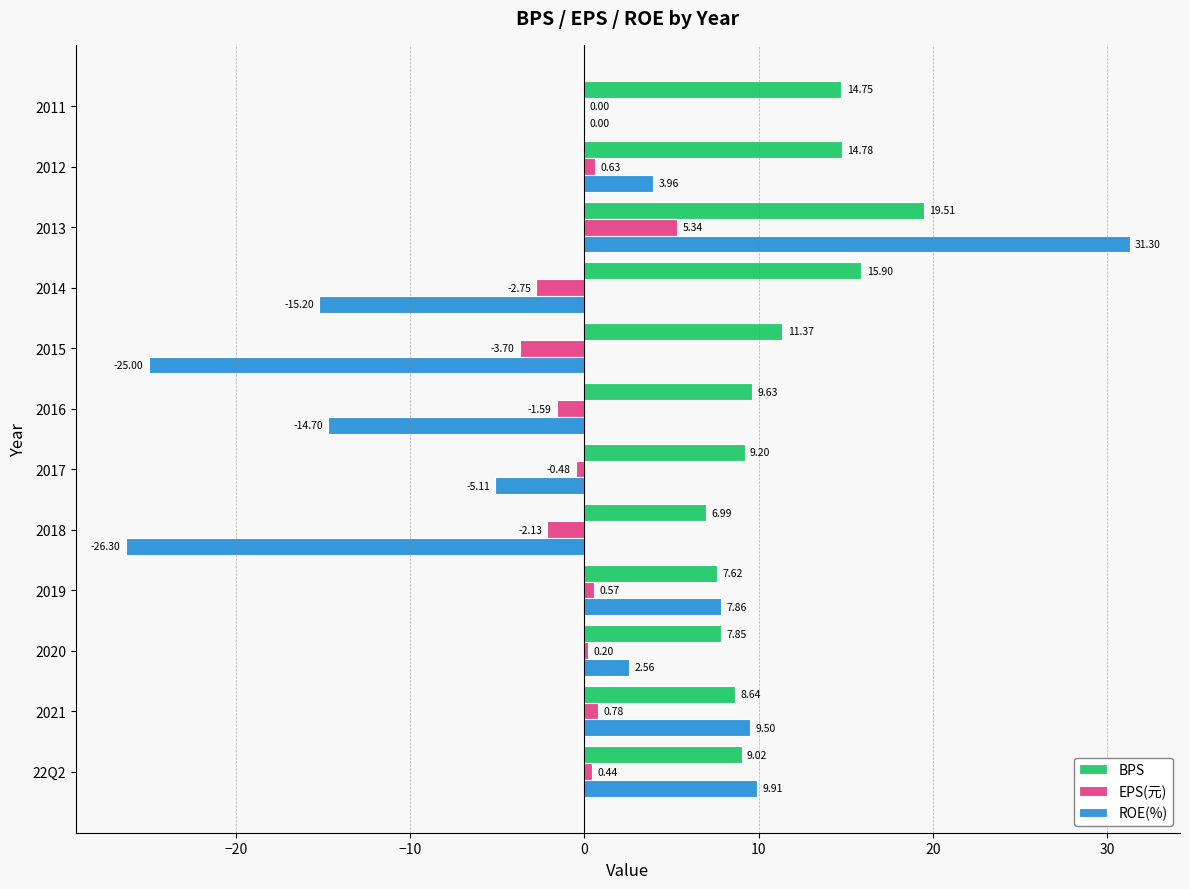

Where is EPS(元) nearest to the value 0?

2011